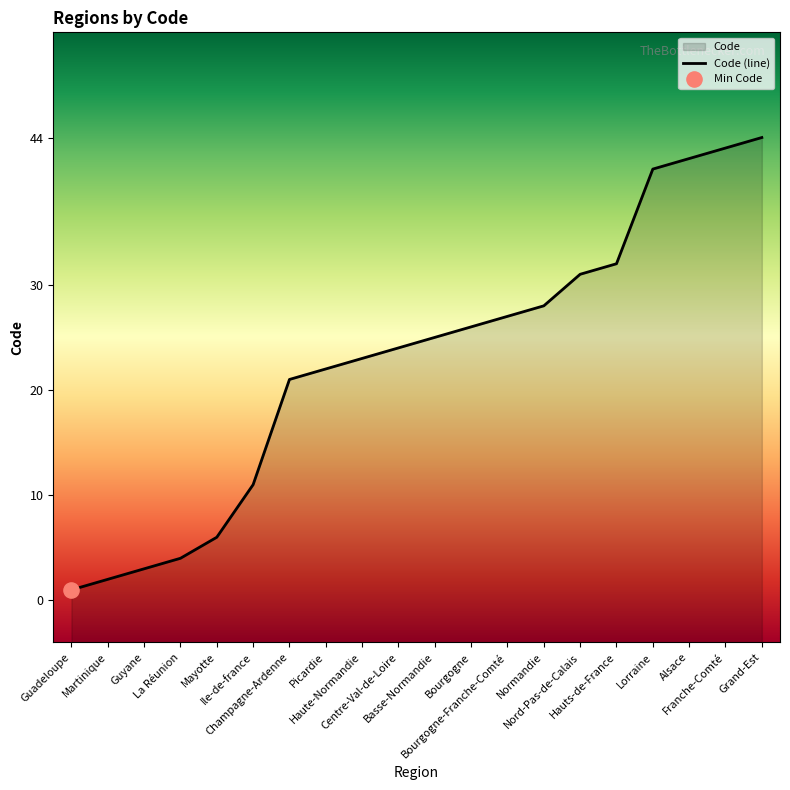

Which has a higher value, Normandie or Guadeloupe?

Normandie